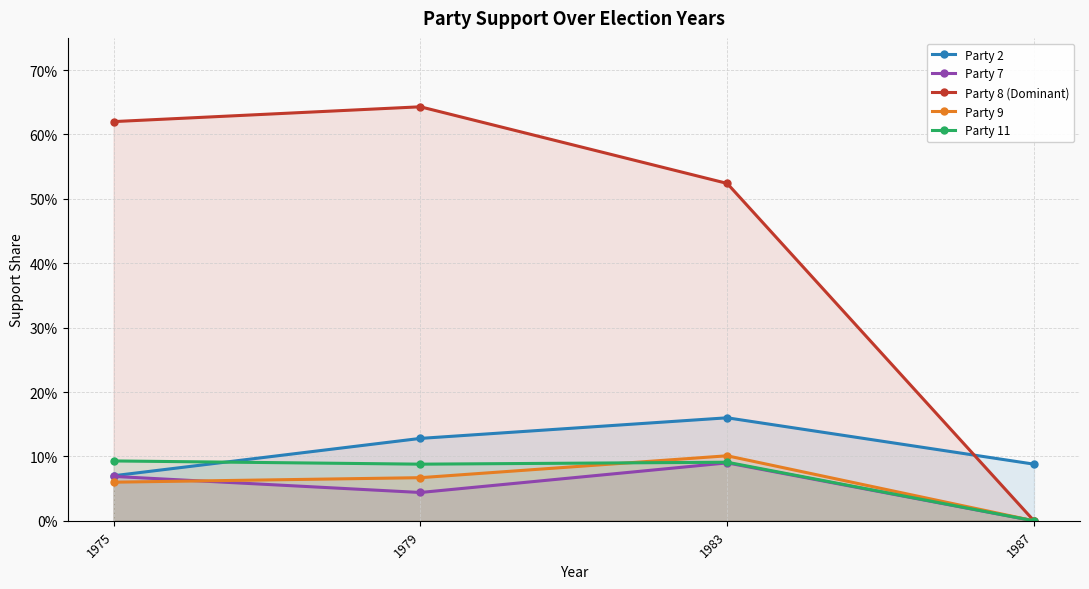

What is the sum of the Party 9 values at 1983 and 1987?

0.1